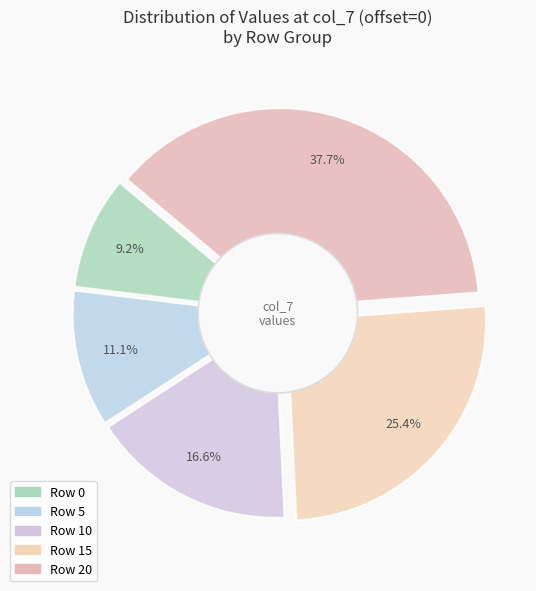

To the nearest percent, what is the difference between the largest and smallest slice percentages?

29%